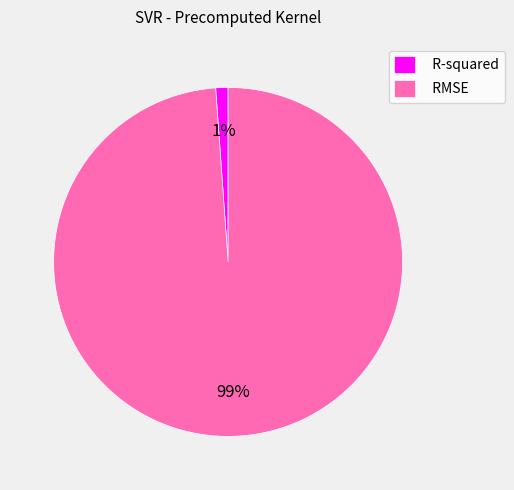

How many slices are in this pie chart?

2